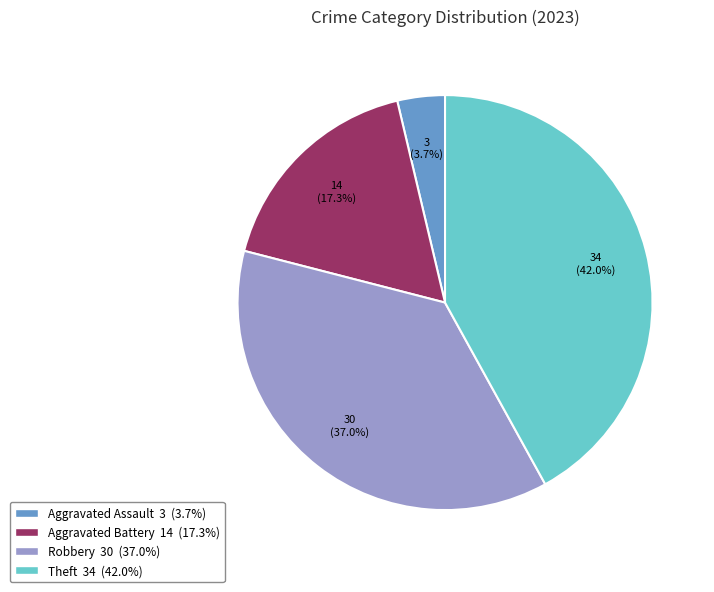

Is there any slice that represents more than half of the pie?

No